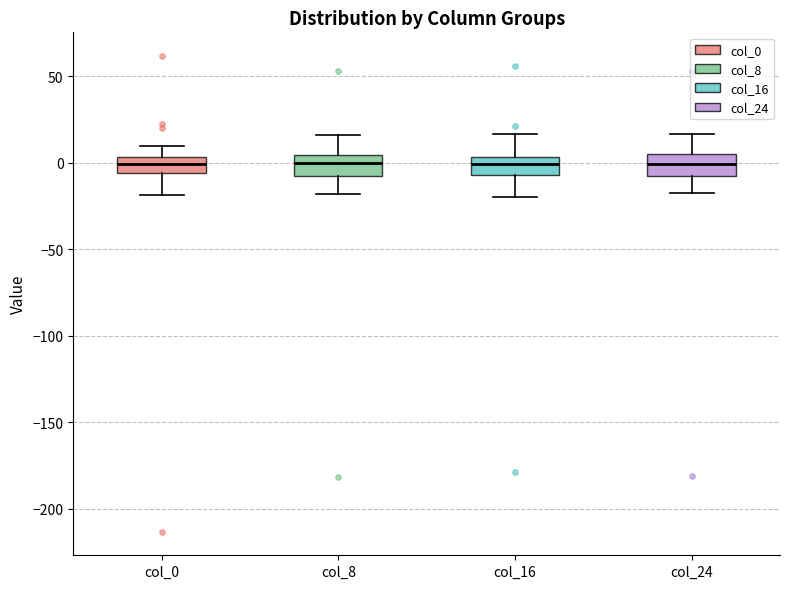

Reading left to right, read every box against the y-axis: the position of its median line, the range the box covers, and the ends of its whiskers. The values are not printed on the chart, so give them approximately, as read against the axis.

col_0: median 0, box -5 to 5, whiskers -20 to 10
col_8: median 0, box -10 to 5, whiskers -20 to 15
col_16: median 0, box -5 to 5, whiskers -20 to 15
col_24: median 0, box -10 to 5, whiskers -15 to 15